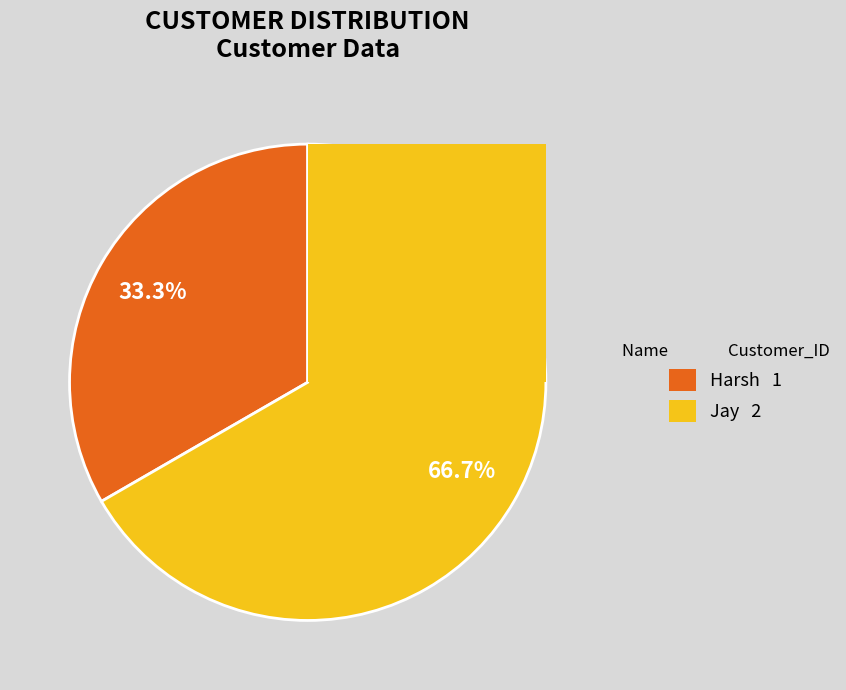

What percentage do Harsh and Jay together represent?

100.0%